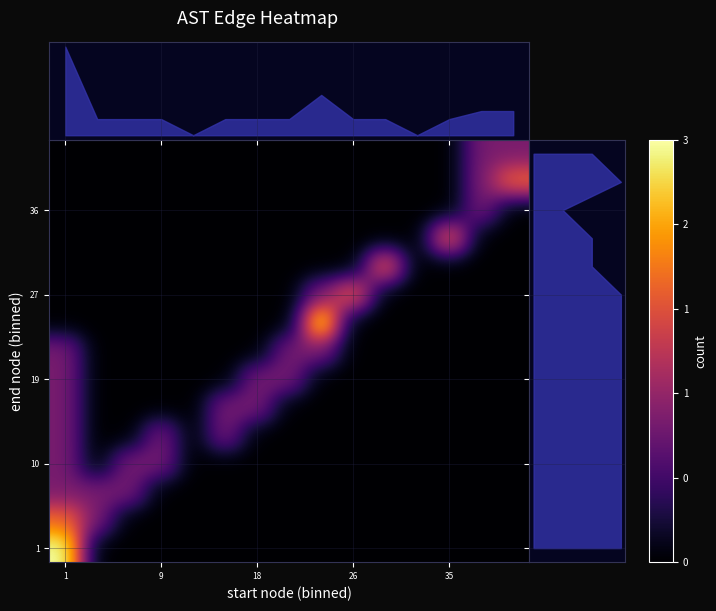

How many categories are shown in the chart?

15